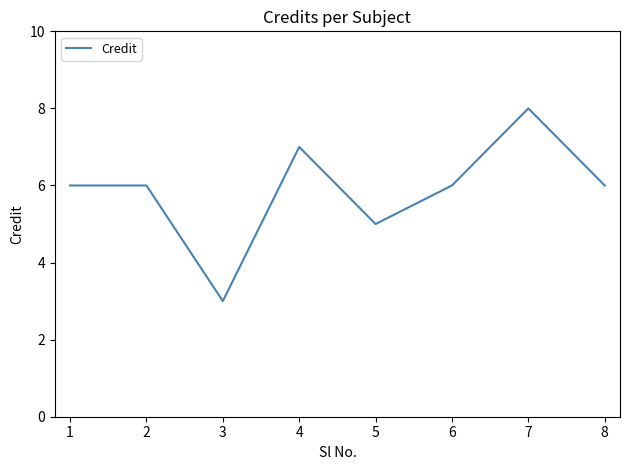

The chart shows a value of 3 at 2. True or false?

False